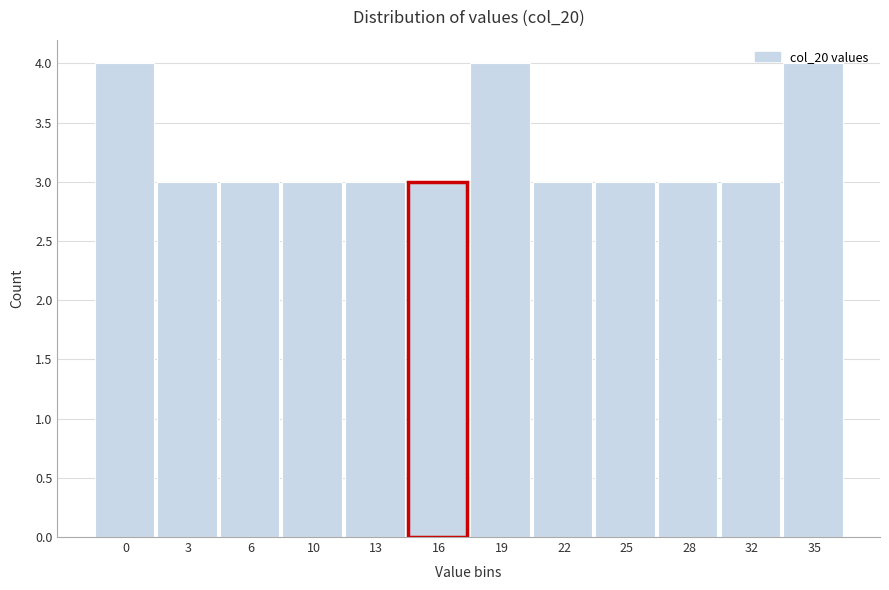

The value at 35 is 2. True or false?

False